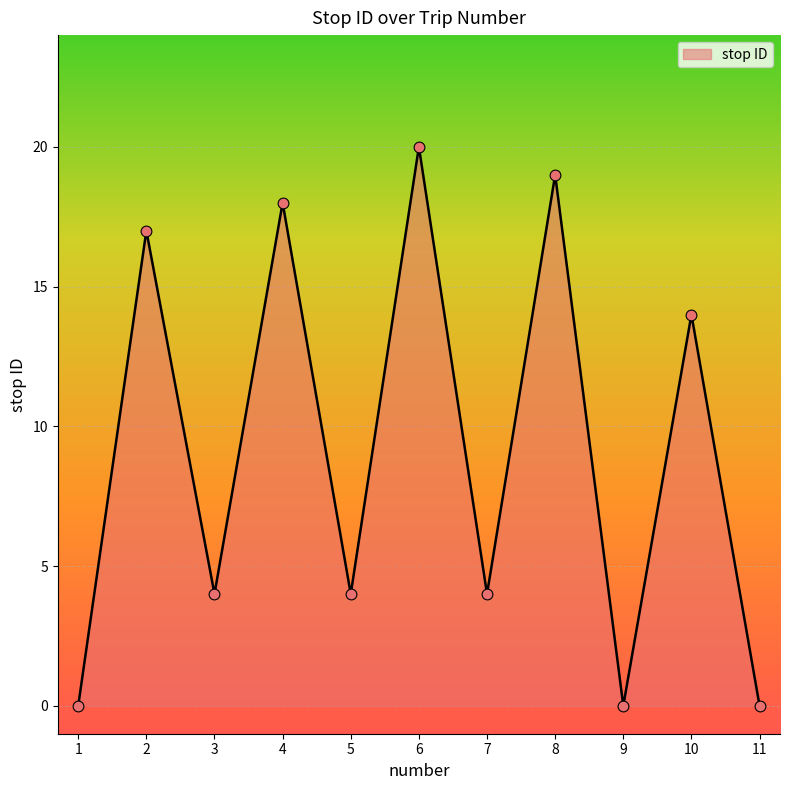

Which has a higher value, 9 or 10?

10